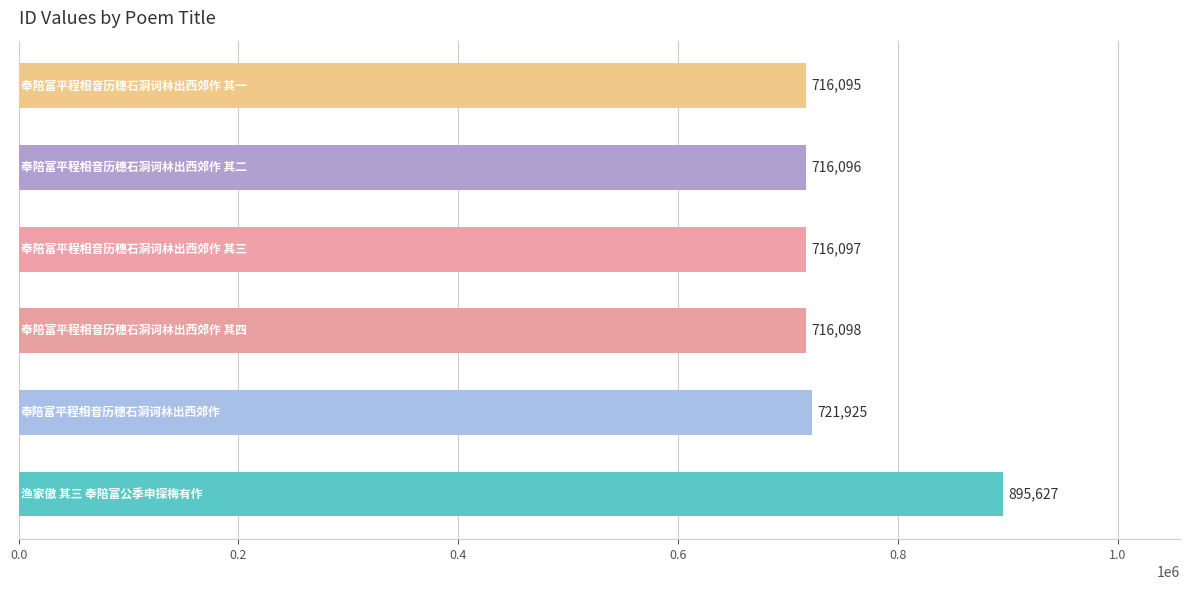

How many data points does each series have?

6